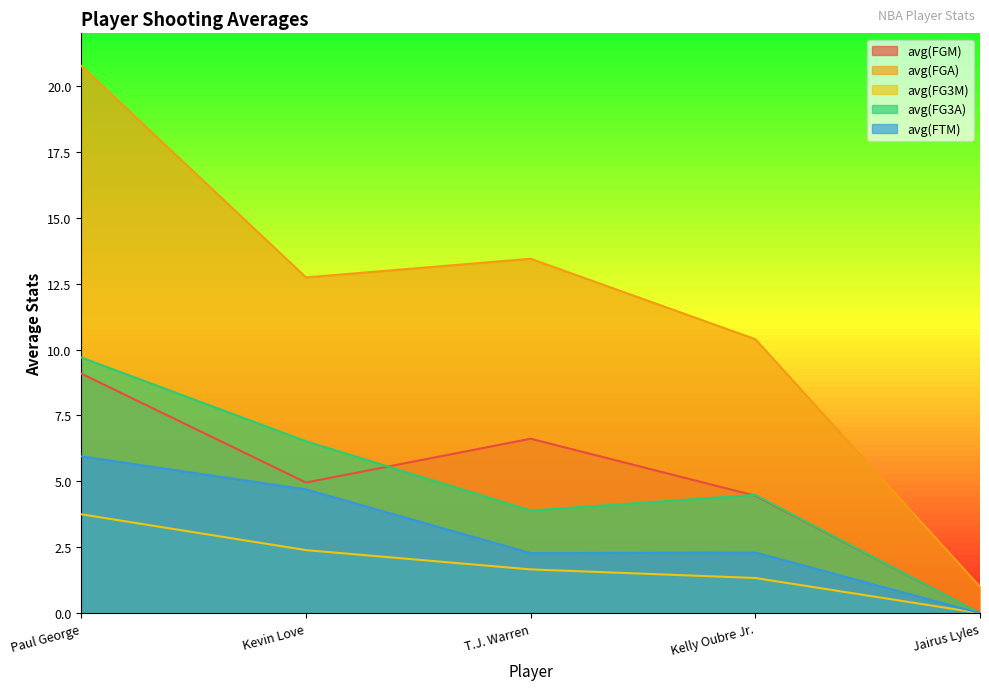

Where does the avg(FTM) series first go above 2?

Paul George